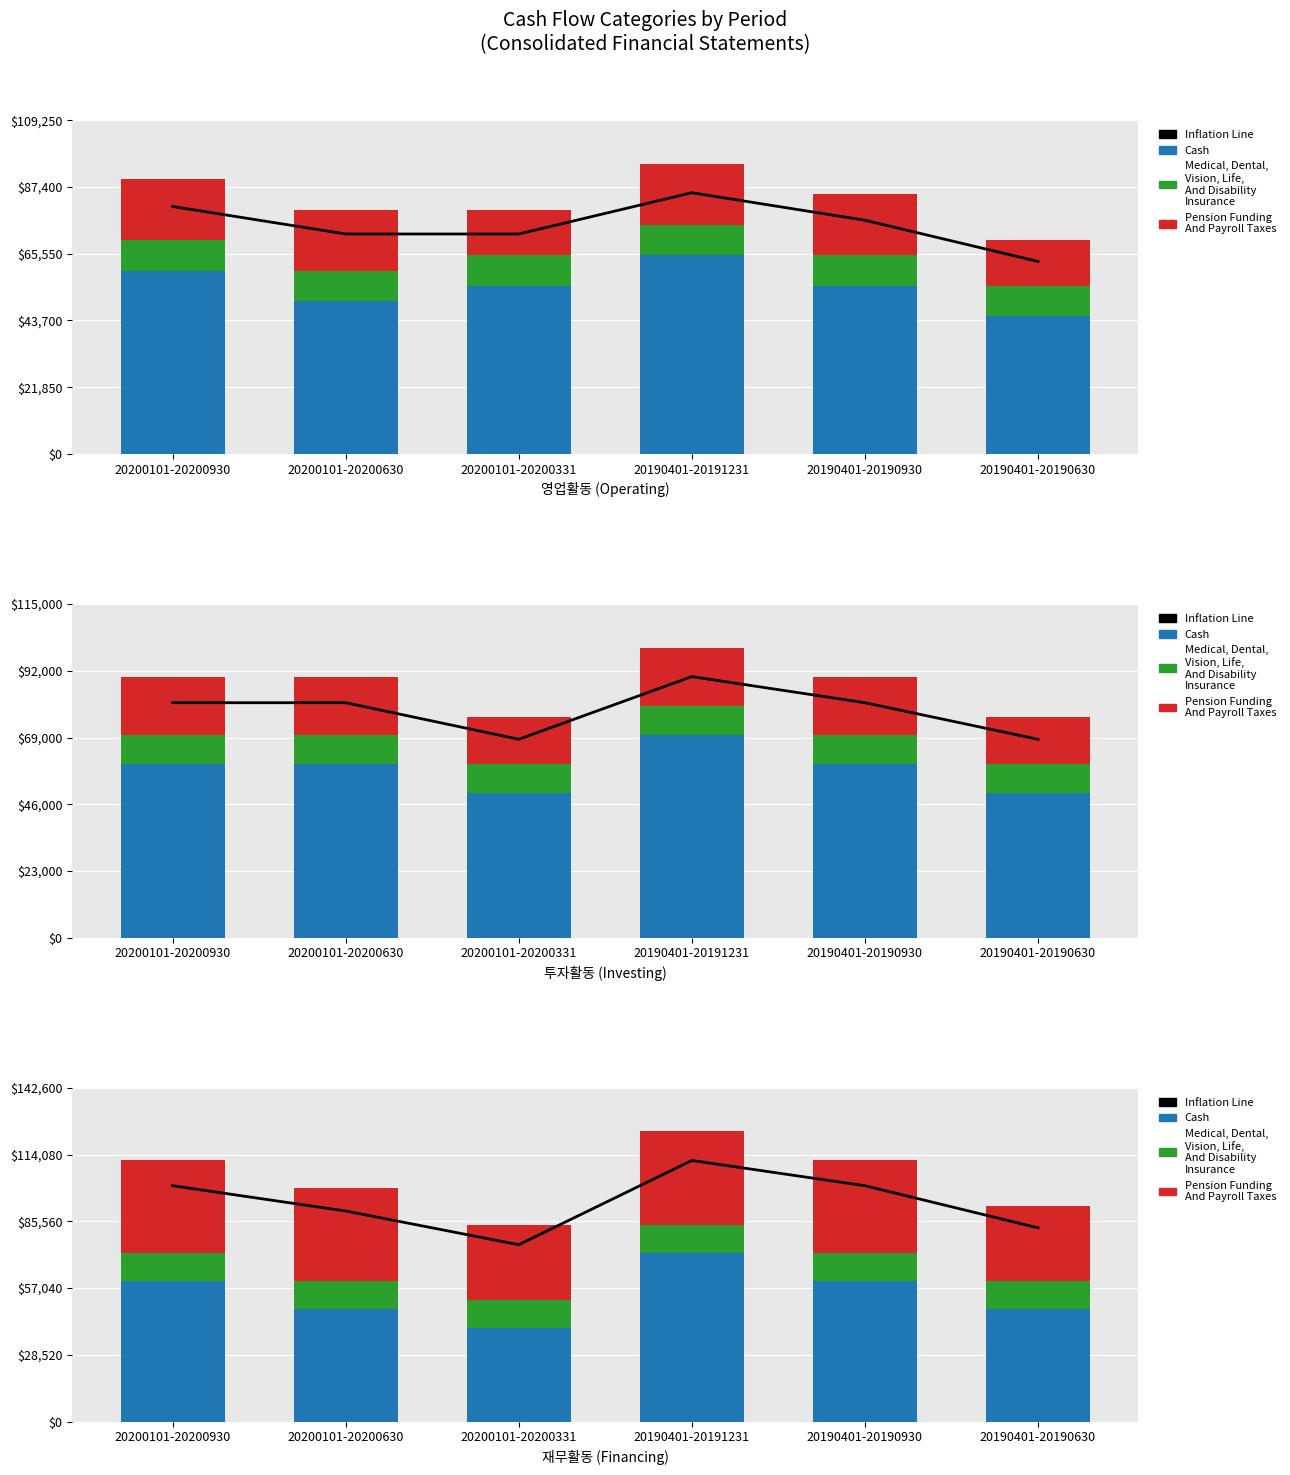

What value does the Inflation Line series have at 20200101-20200331, to the nearest 10?

75600